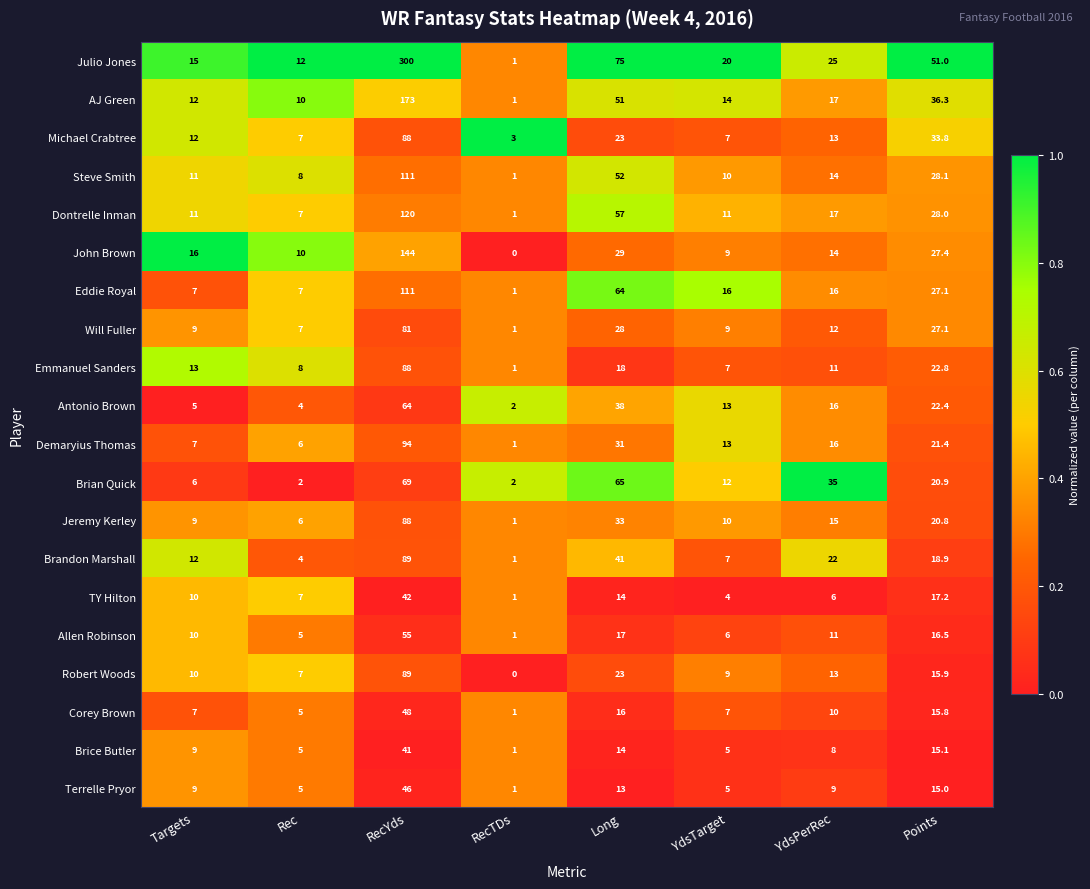

Which series has the largest total across all categories?

Julio Jones